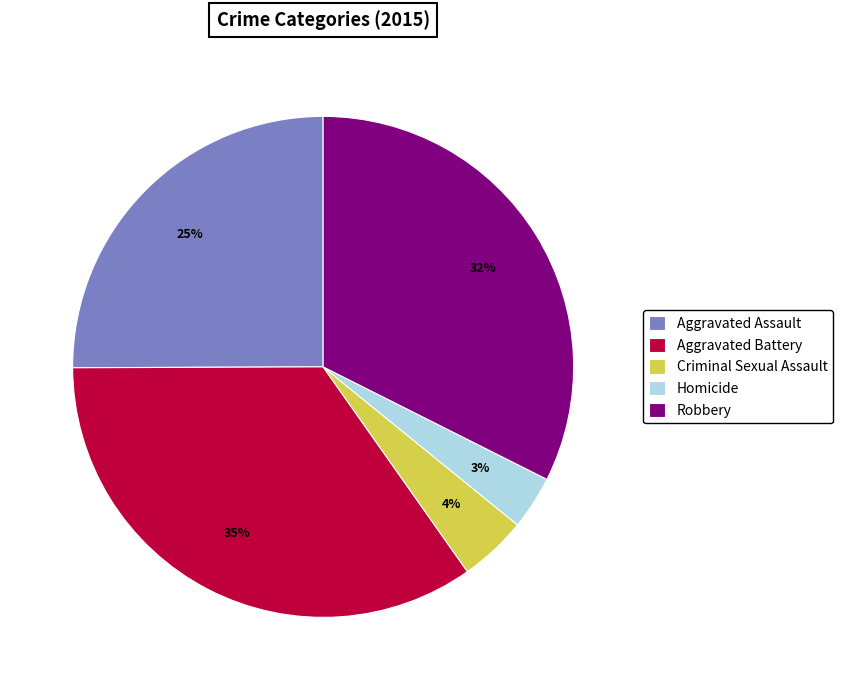

What is the ratio of the value at Aggravated Assault to the value at Aggravated Battery?

0.7